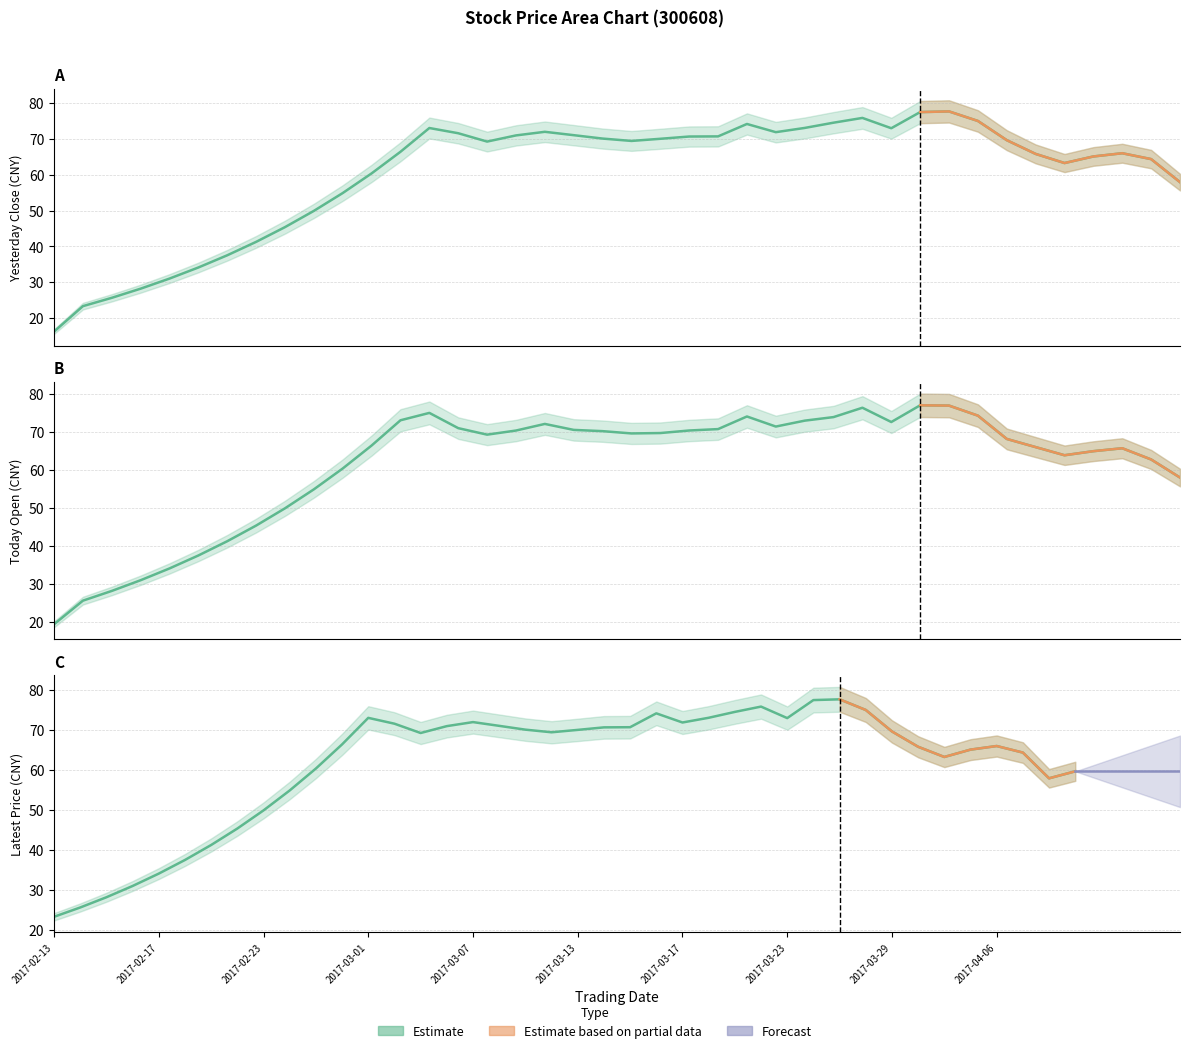

How many interior local peaks does the Yesterday Close series have?

6